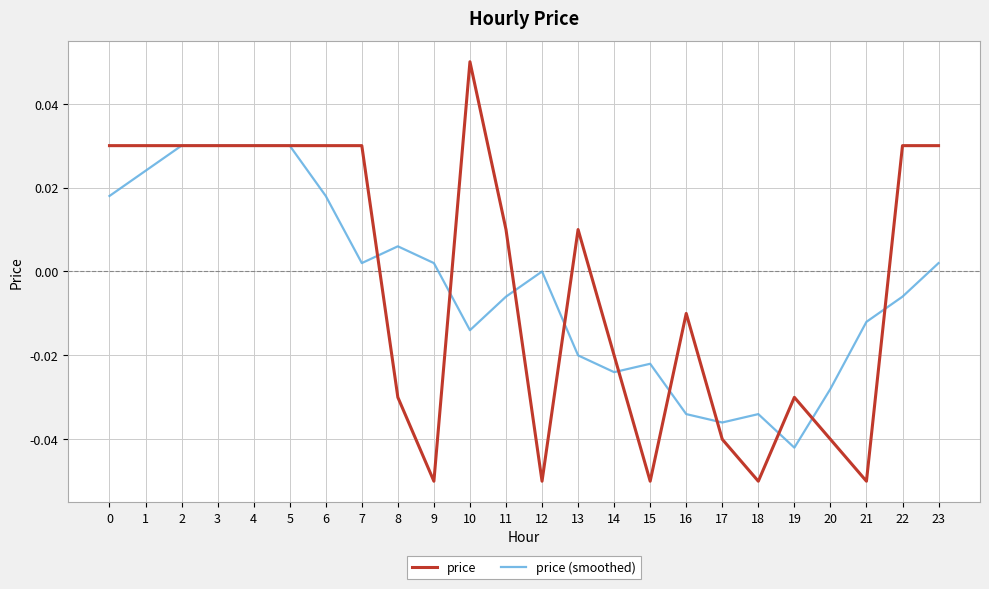

Which series has the largest range (max minus min)?

price